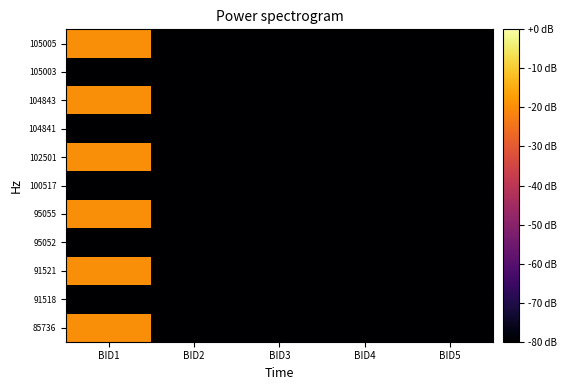

Reading right to left, list all the values displayed in this chart.

85736: BID5=-80.0	BID4=-80.0	BID3=-80.0	BID2=-80.0	BID1=-20.0
91518: BID5=-80.0	BID4=-80.0	BID3=-80.0	BID2=-80.0	BID1=-80.0
91521: BID5=-80.0	BID4=-80.0	BID3=-80.0	BID2=-80.0	BID1=-20.0
95052: BID5=-80.0	BID4=-80.0	BID3=-80.0	BID2=-80.0	BID1=-80.0
95055: BID5=-80.0	BID4=-80.0	BID3=-80.0	BID2=-80.0	BID1=-20.0
100517: BID5=-80.0	BID4=-80.0	BID3=-80.0	BID2=-80.0	BID1=-80.0
102501: BID5=-80.0	BID4=-80.0	BID3=-80.0	BID2=-80.0	BID1=-20.0
104841: BID5=-80.0	BID4=-80.0	BID3=-80.0	BID2=-80.0	BID1=-80.0
104843: BID5=-80.0	BID4=-80.0	BID3=-80.0	BID2=-80.0	BID1=-20.0
105003: BID5=-80.0	BID4=-80.0	BID3=-80.0	BID2=-80.0	BID1=-80.0
105005: BID5=-80.0	BID4=-80.0	BID3=-80.0	BID2=-80.0	BID1=-20.0